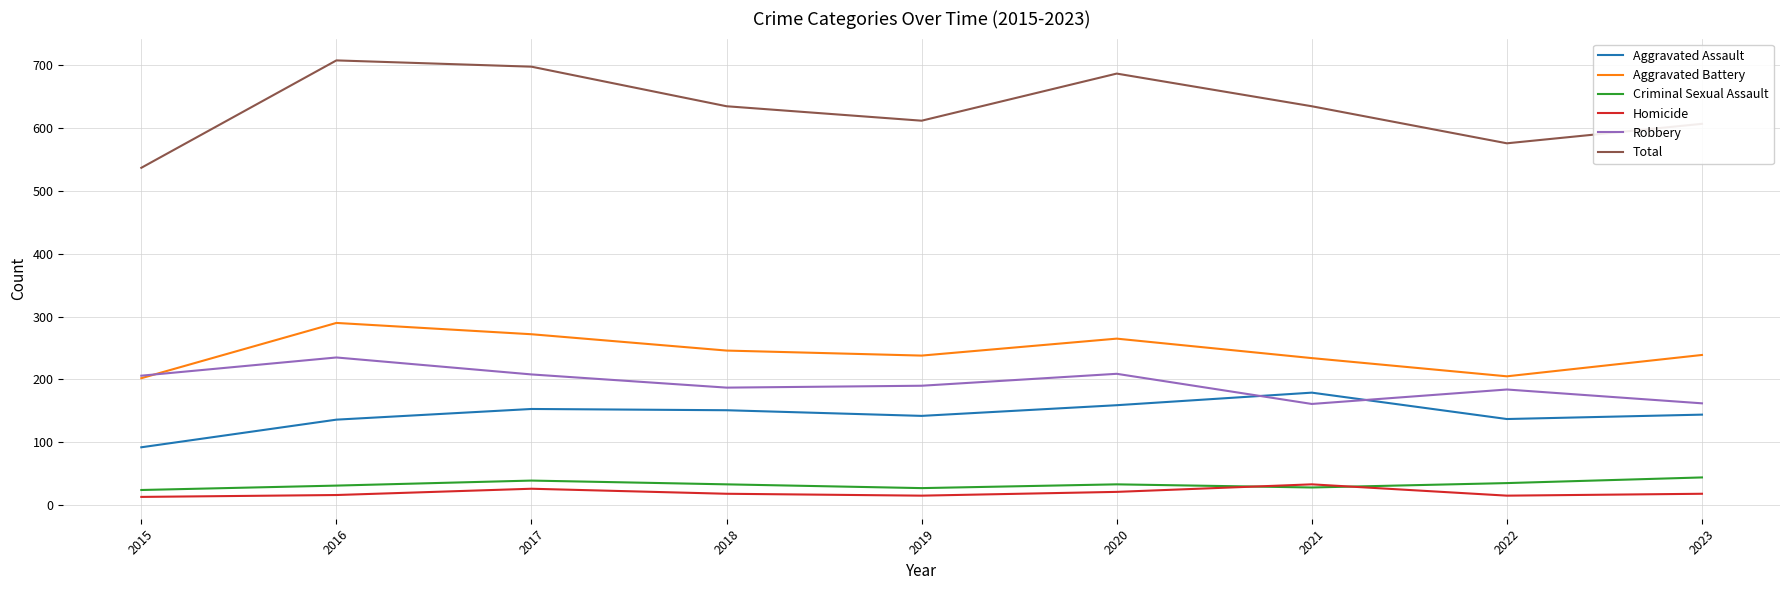

Is it true that Aggravated Battery equals 272 at 2017?

True